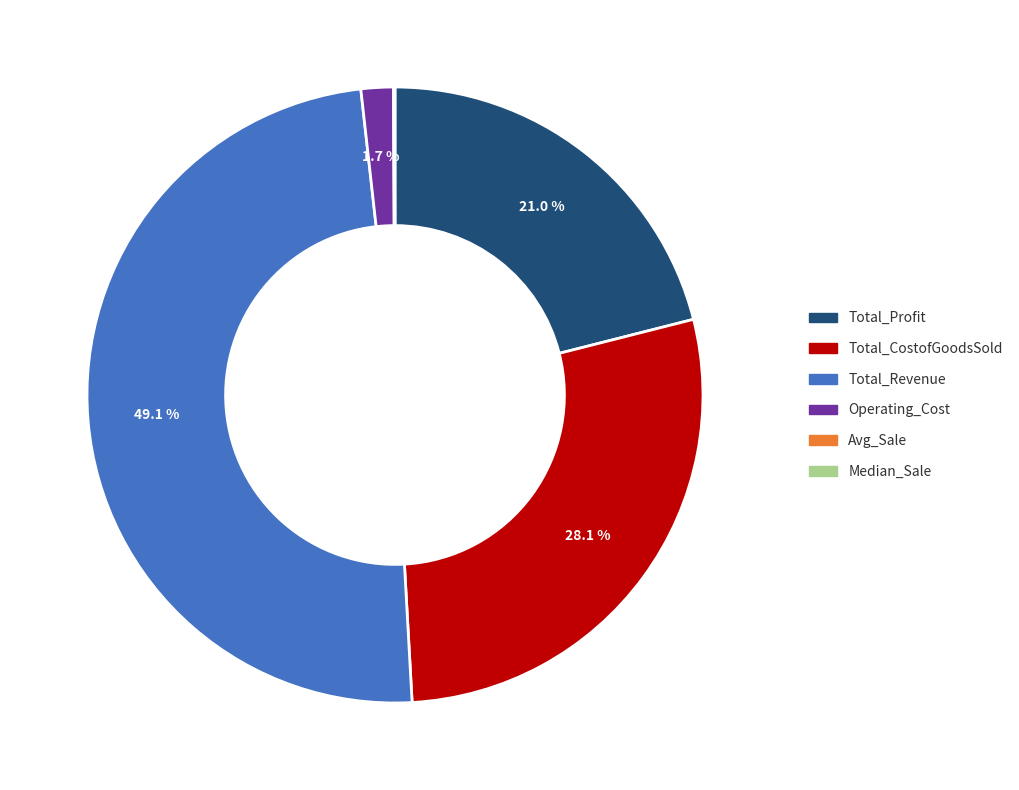

What percentage do Total_Profit and Total_CostofGoodsSold together represent?

49.1%